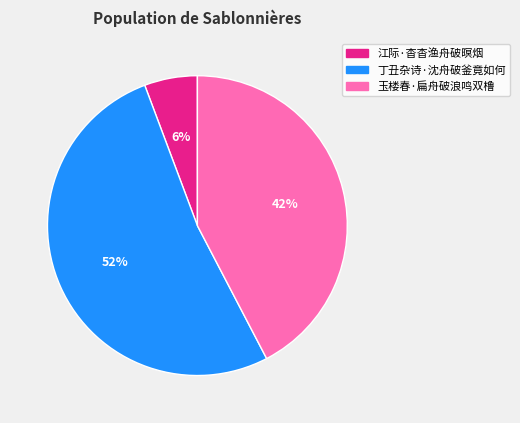

True or false: 丁丑杂诗·沈舟破釜竟如何 accounts for 63% of the total.

False